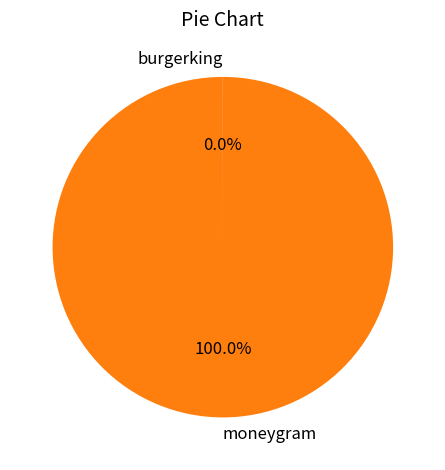

What is the largest slice in the pie chart?

moneygram